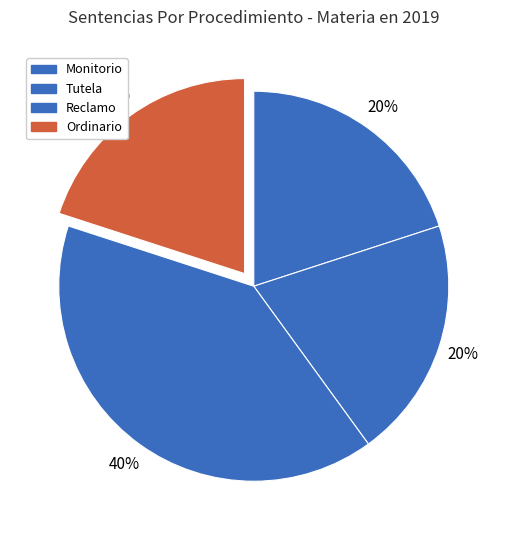

True or false: Reclamo accounts for 40% of the total.

True